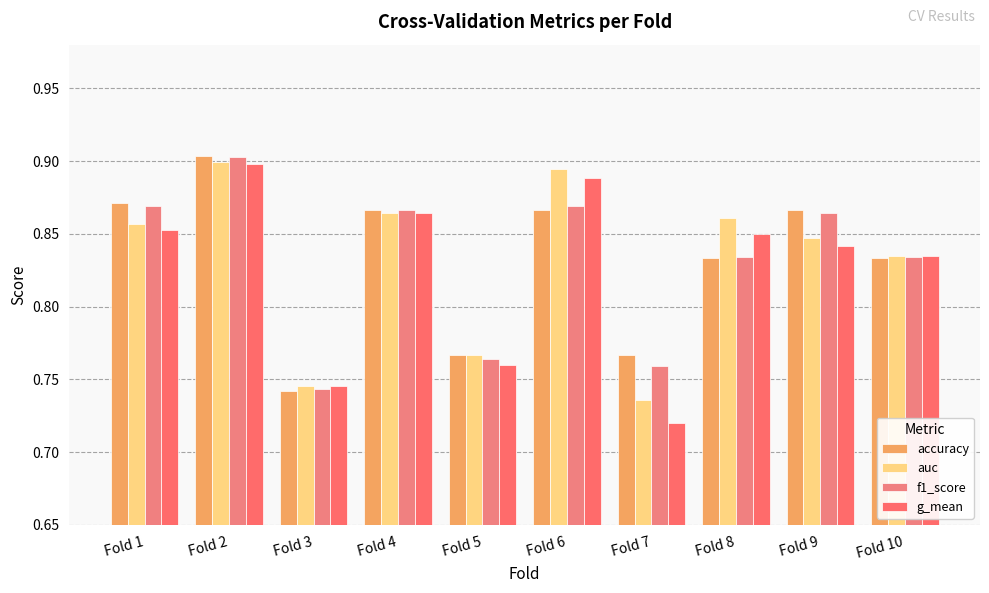

Reading left to right, extract all data points from this chart.

accuracy: Fold 1=0.9	Fold 2=0.9	Fold 3=0.7	Fold 4=0.9	Fold 5=0.8	Fold 6=0.9	Fold 7=0.8	Fold 8=0.8	Fold 9=0.9	Fold 10=0.8
auc: Fold 1=0.9	Fold 2=0.9	Fold 3=0.7	Fold 4=0.9	Fold 5=0.8	Fold 6=0.9	Fold 7=0.7	Fold 8=0.9	Fold 9=0.8	Fold 10=0.8
f1_score: Fold 1=0.9	Fold 2=0.9	Fold 3=0.7	Fold 4=0.9	Fold 5=0.8	Fold 6=0.9	Fold 7=0.8	Fold 8=0.8	Fold 9=0.9	Fold 10=0.8
g_mean: Fold 1=0.9	Fold 2=0.9	Fold 3=0.7	Fold 4=0.9	Fold 5=0.8	Fold 6=0.9	Fold 7=0.7	Fold 8=0.8	Fold 9=0.8	Fold 10=0.8